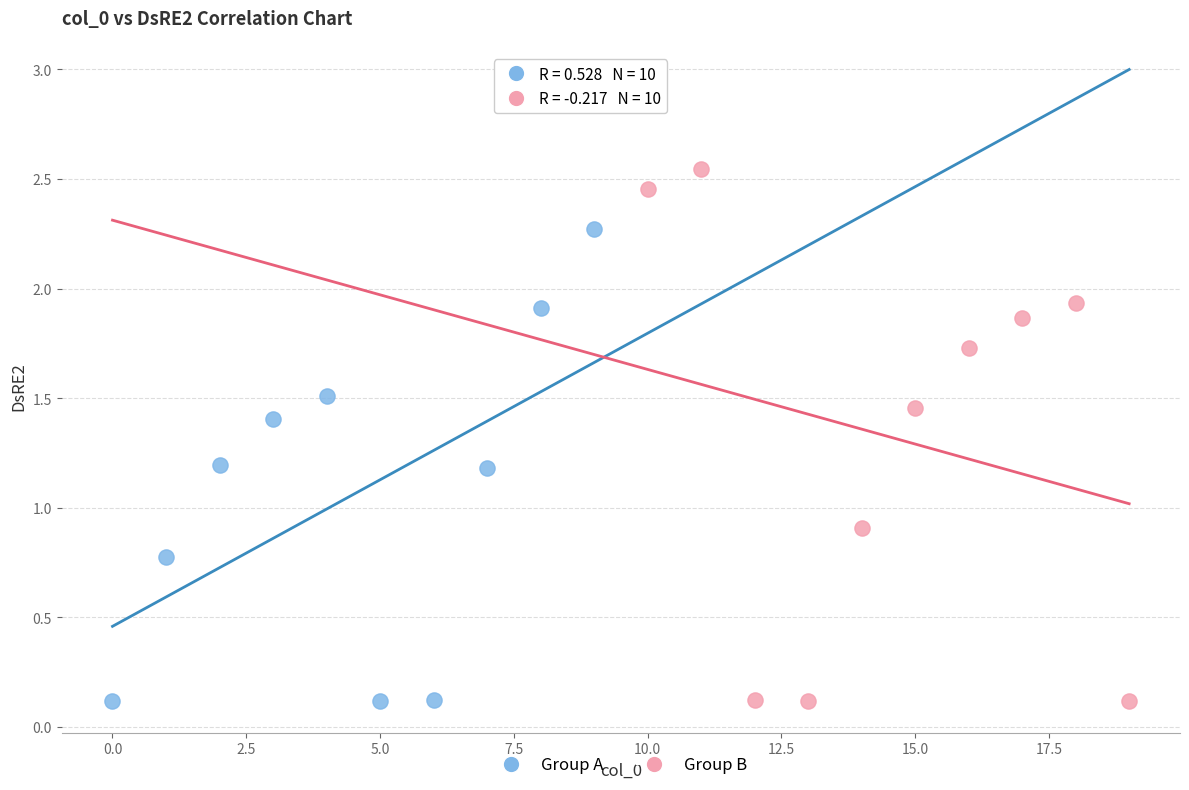

Which series has the widest spread of Y values?

Group B